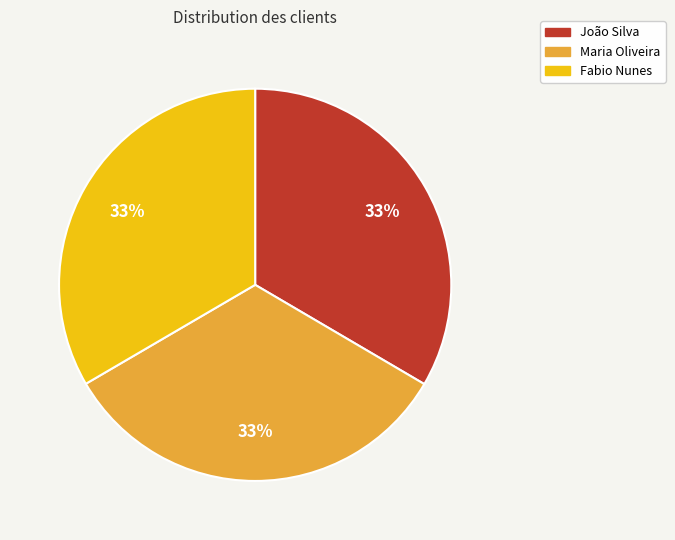

Is there a majority slice in this chart?

No